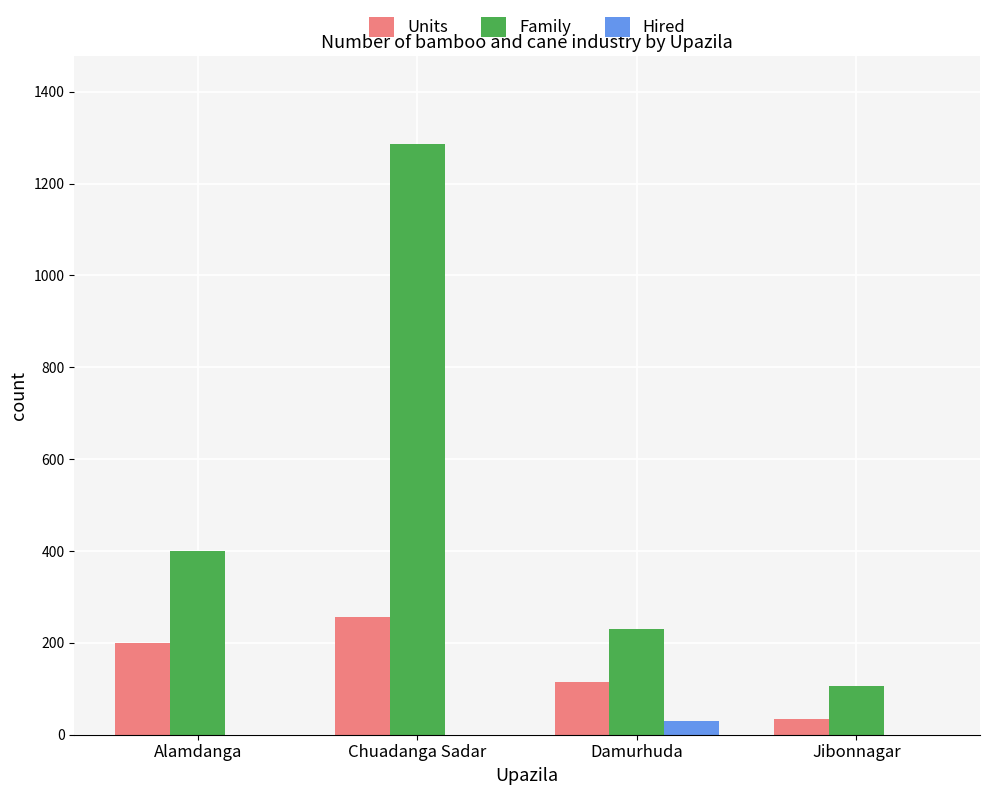

What is the average value of the Hired series?

8